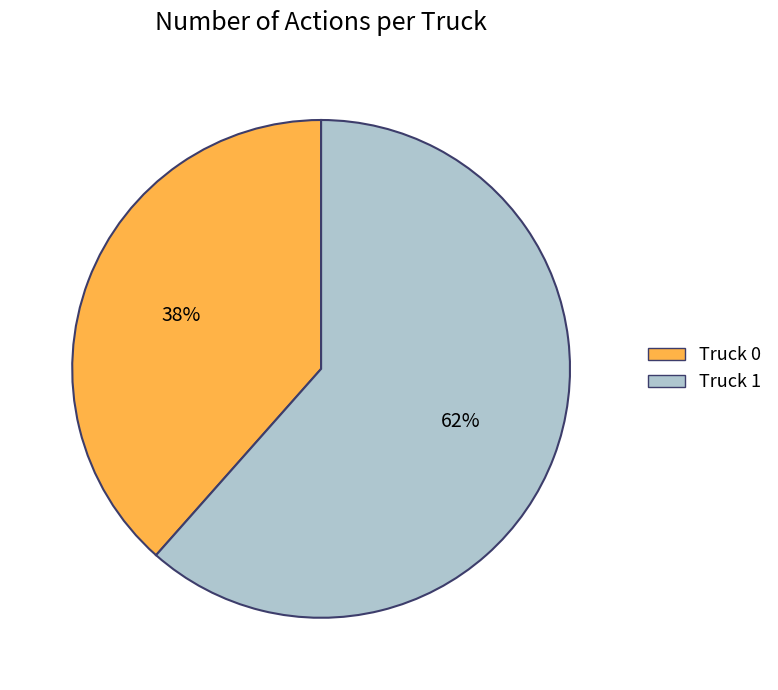

To the nearest percent, what percentage of the pie is Truck 1?

62%